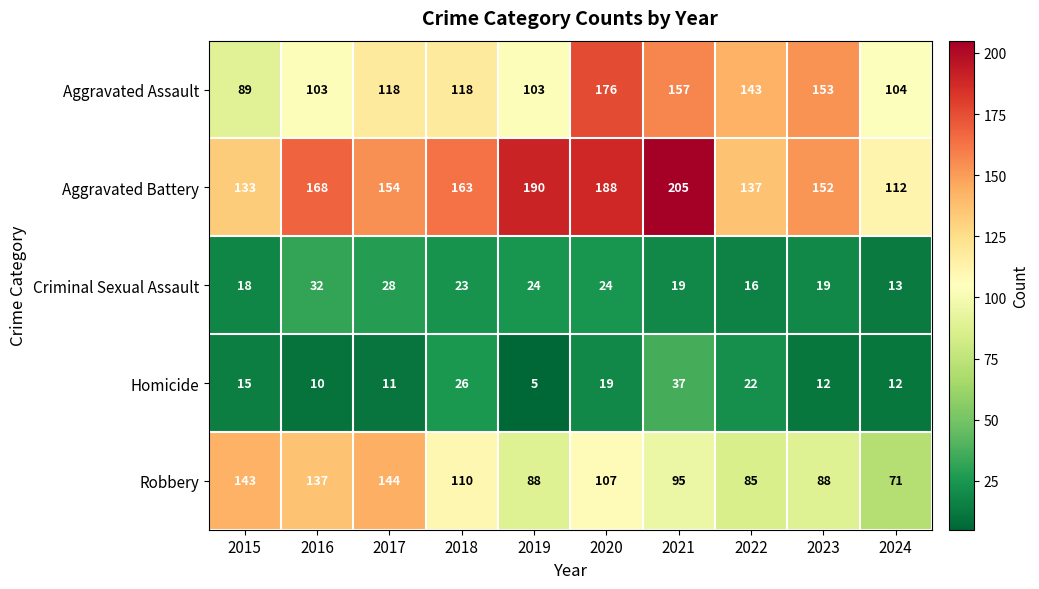

What is the total value across all series at 2024?

312